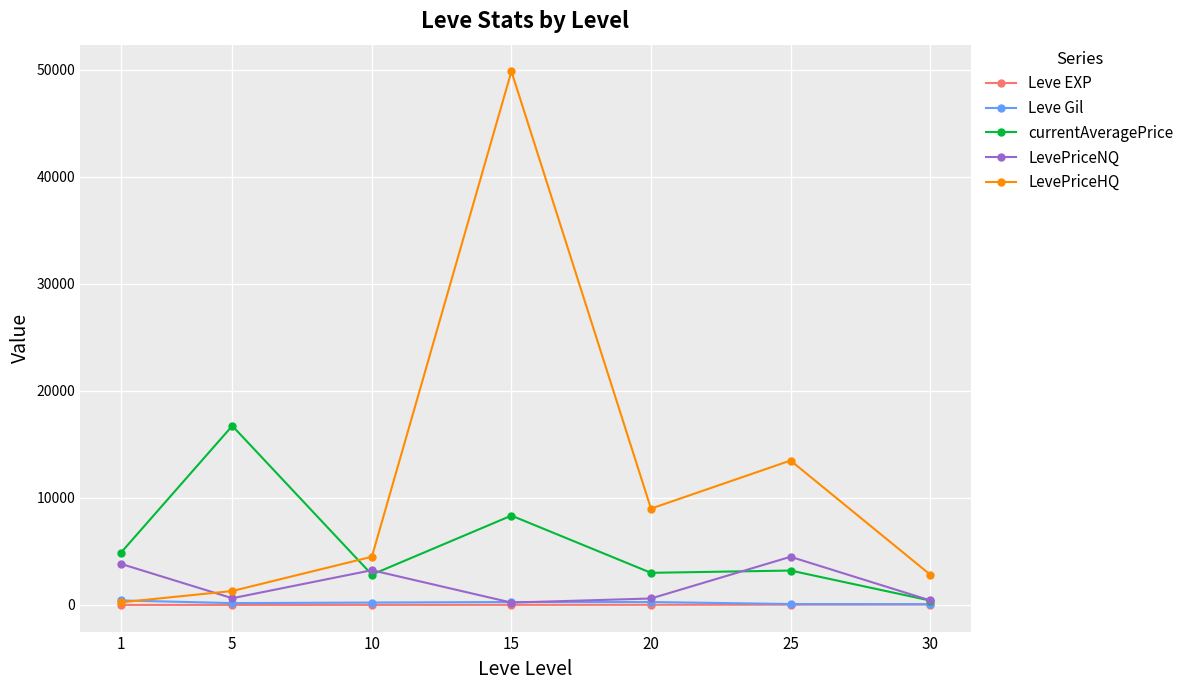

What is the value of the currentAveragePrice point at the 3rd from the left?

2832